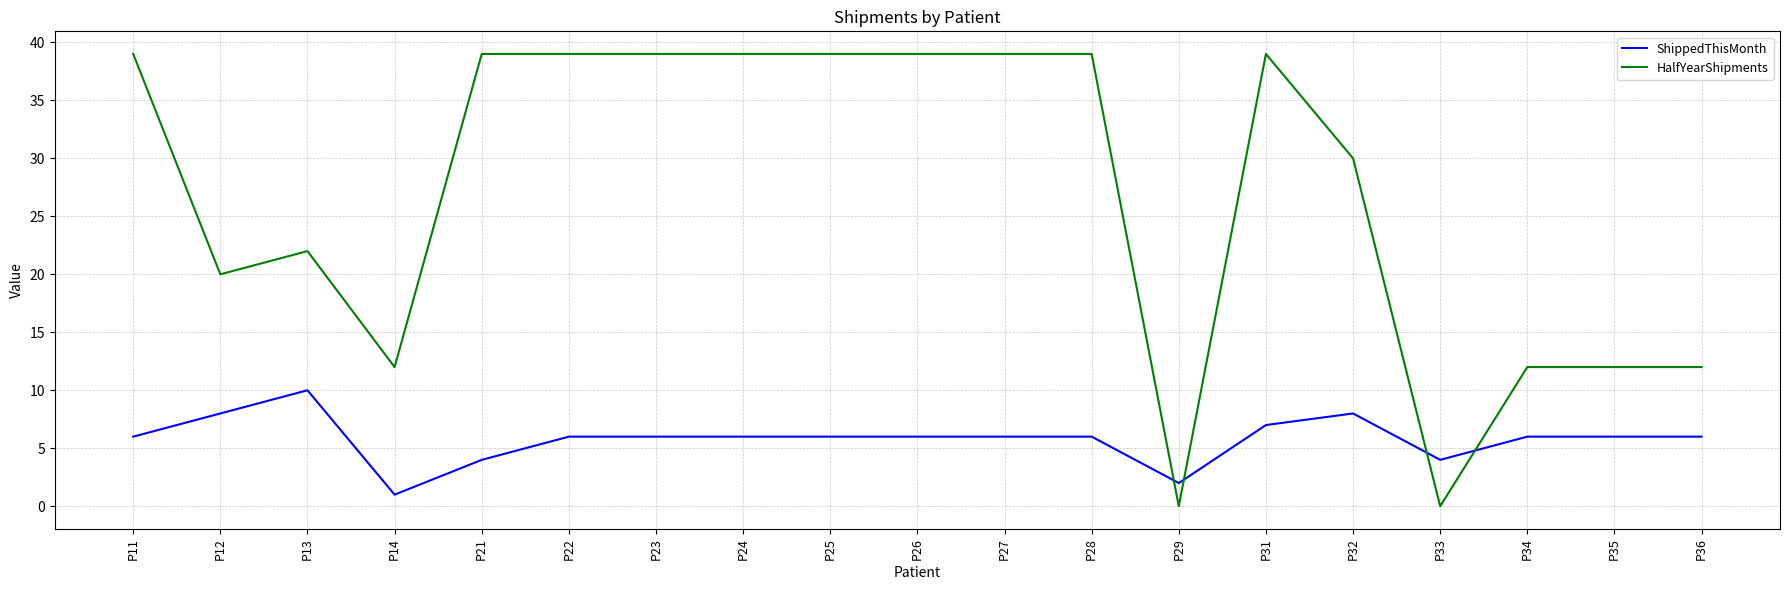

What is the average value of the ShippedThisMonth series?

6